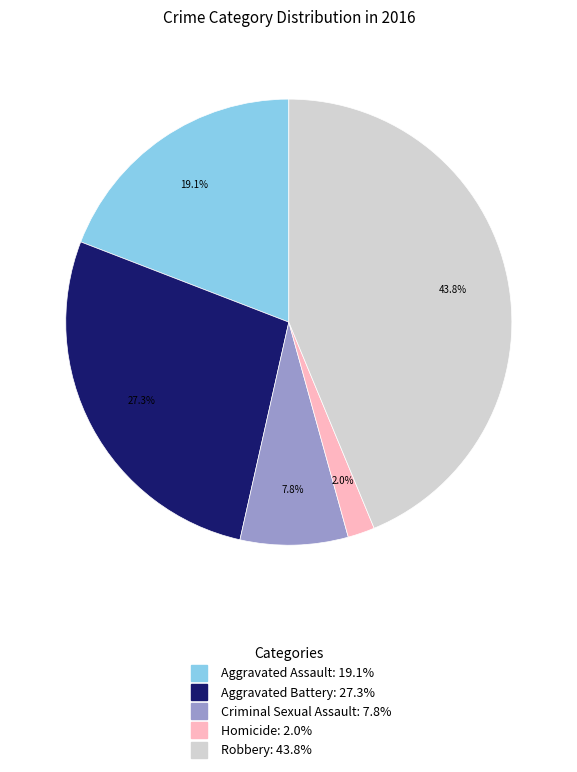

Which slice is the largest?

Robbery